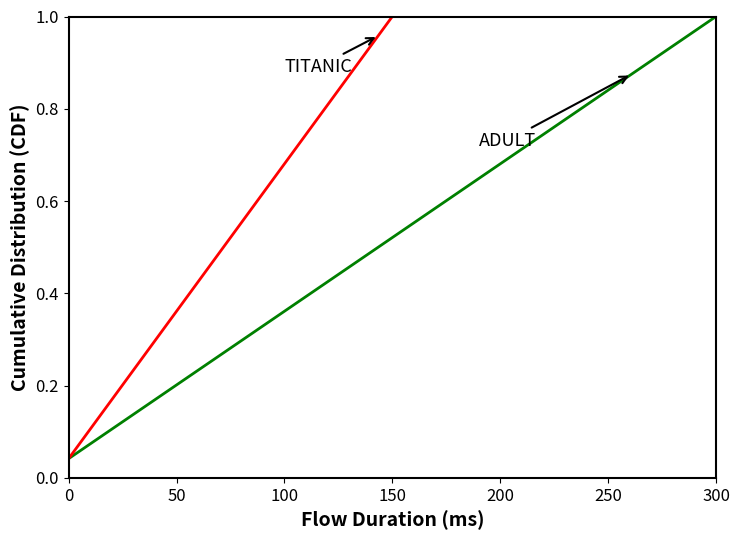

The value of ADULT at 15 is 0.4. True or false?

False